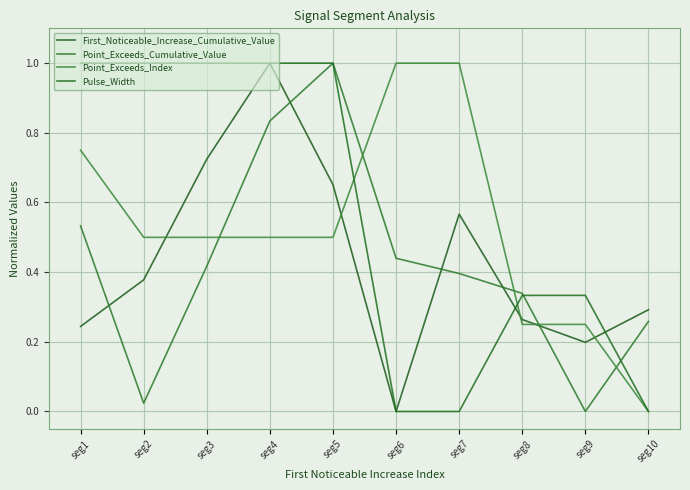

The value of First_Noticeable_Increase_Cumulative_Value at seg5 is 0.1. True or false?

False